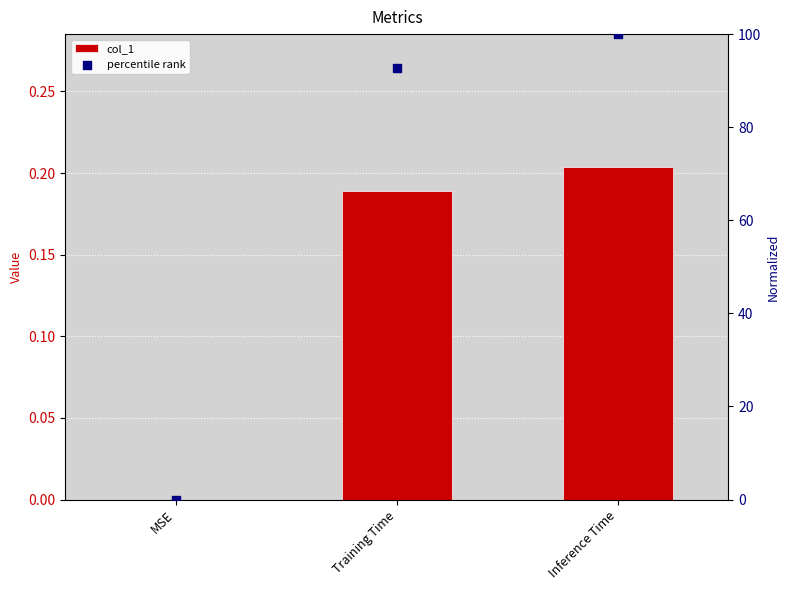

Which series has the widest spread of Y values?

percentile rank